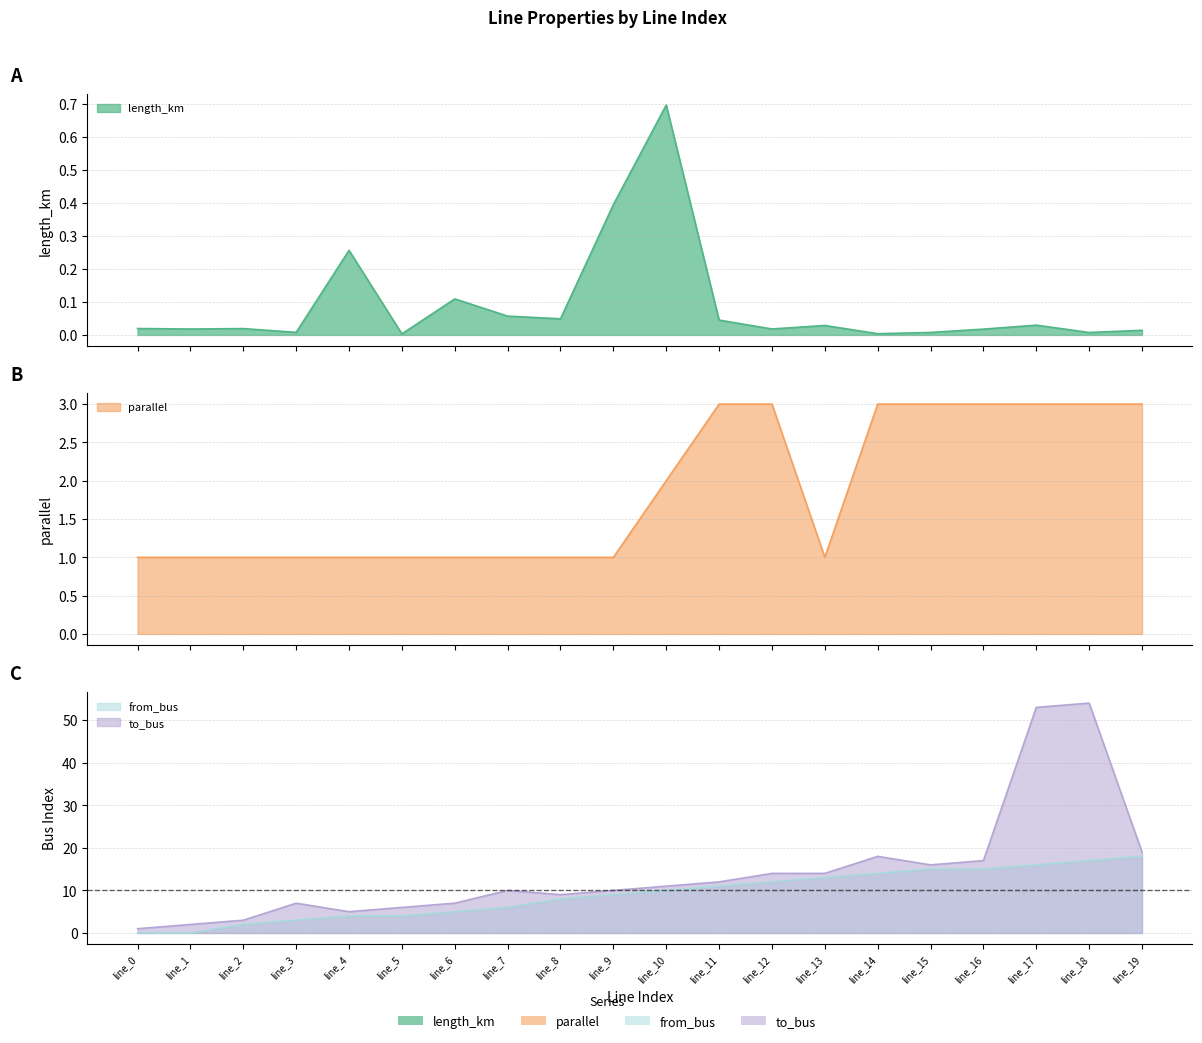

Which series has the largest range (max minus min)?

to_bus